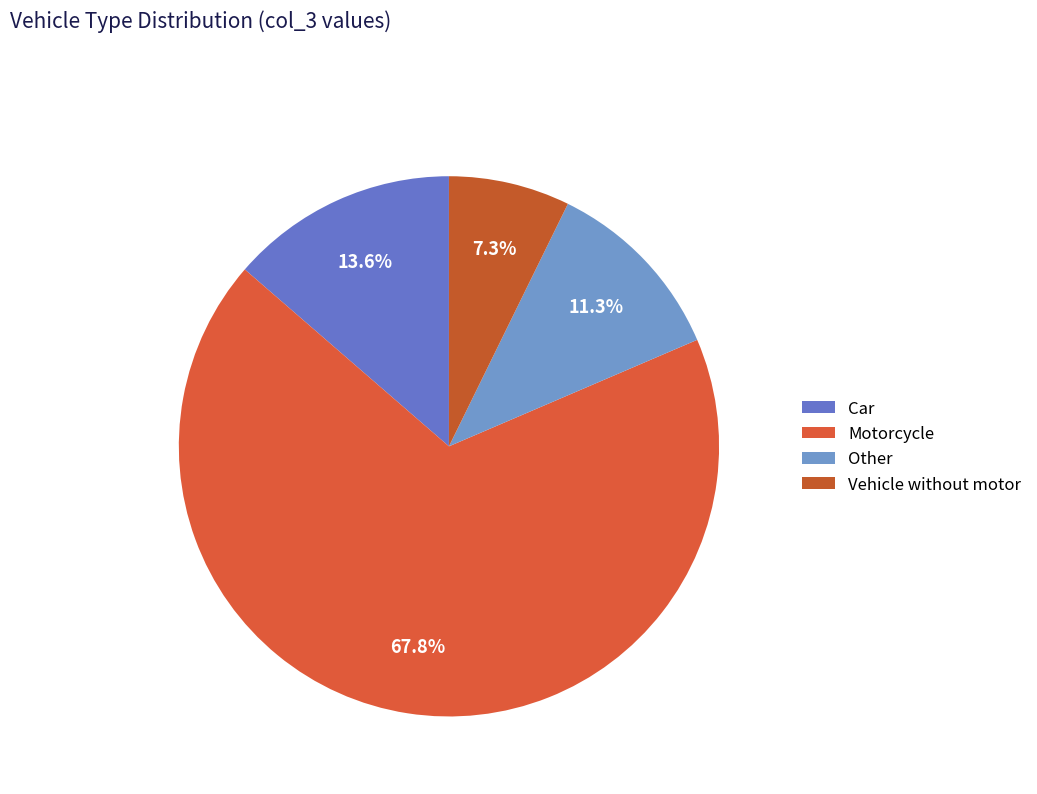

Count the number of slices in the pie.

4